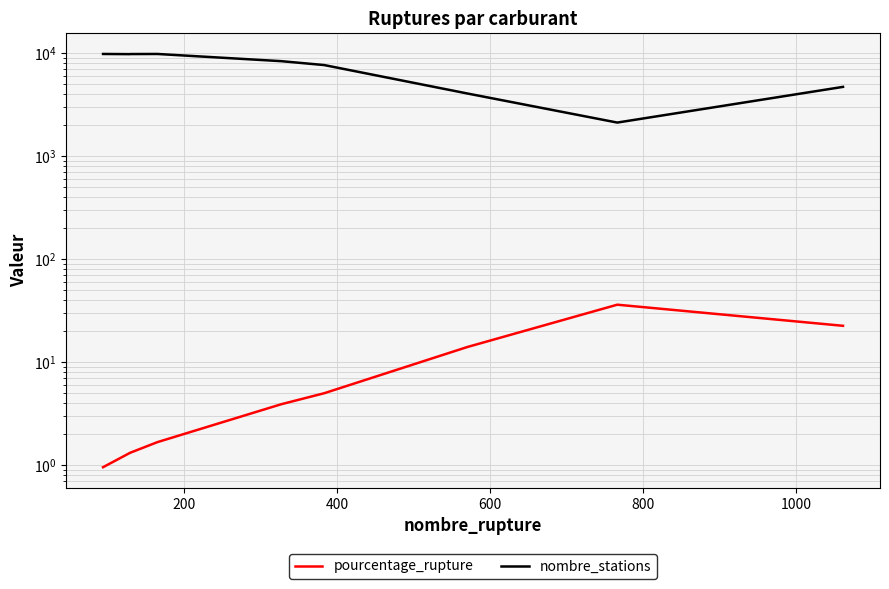

True or false: nombre_stations and pourcentage_rupture intersect in this chart.

False